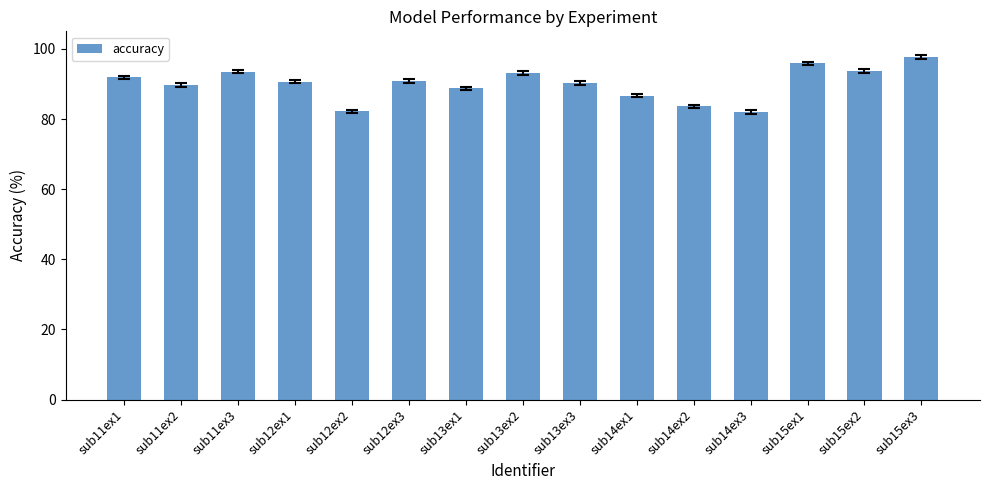

What is the ratio of the value at sub11ex1 to the value at sub13ex3?

1.0